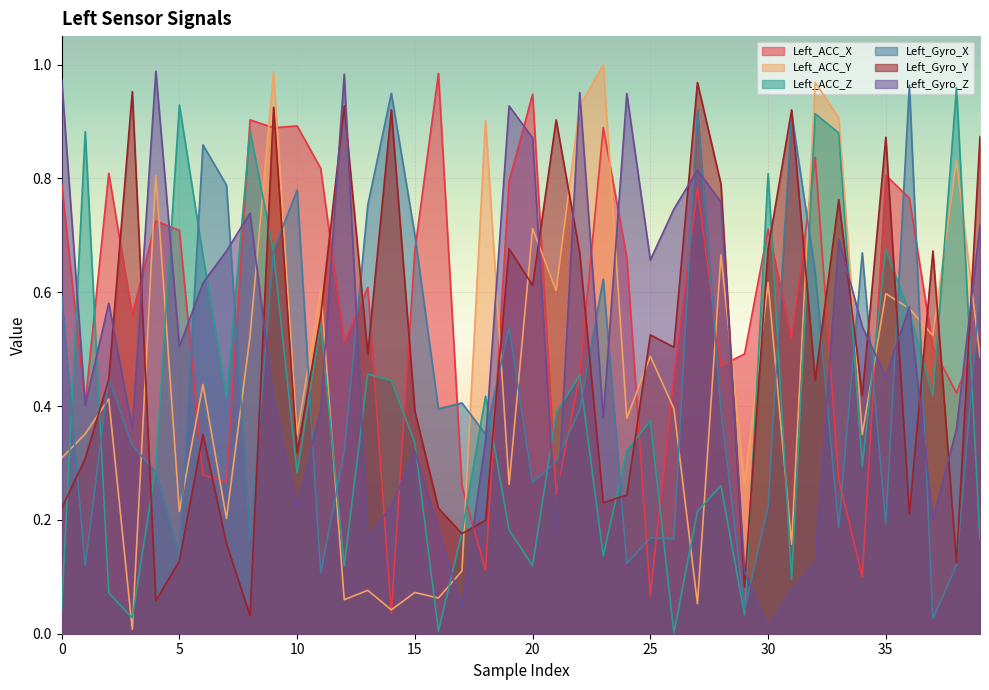

What are all the series names shown in the legend?

Left_ACC_X, Left_ACC_Y, Left_ACC_Z, Left_Gyro_X, Left_Gyro_Y, Left_Gyro_Z